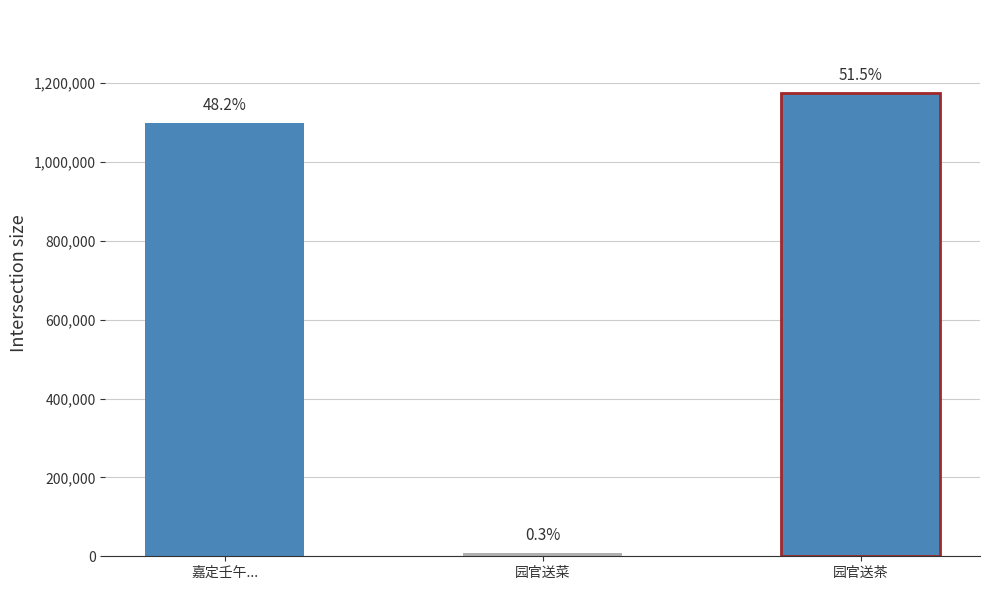

What is the label of the 2nd bar from the left?

园官送菜